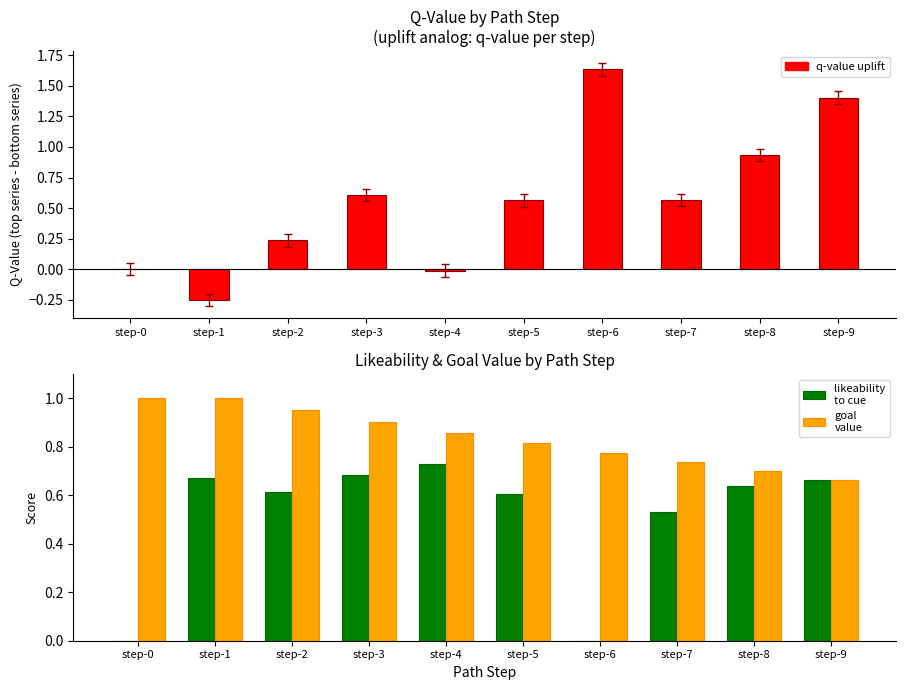

Reading left to right, extract all data points from this chart.

q-value uplift: step-0=0.0	step-1=-0.2	step-2=0.2	step-3=0.6	step-4=-0.0	step-5=0.6	step-6=1.6	step-7=0.6	step-8=0.9	step-9=1.4
likeability
to cue: step-0=0.0	step-1=0.7	step-2=0.6	step-3=0.7	step-4=0.7	step-5=0.6	step-6=0.0	step-7=0.5	step-8=0.6	step-9=0.7
goal
value: step-0=1.0	step-1=1.0	step-2=0.9	step-3=0.9	step-4=0.9	step-5=0.8	step-6=0.8	step-7=0.7	step-8=0.7	step-9=0.7